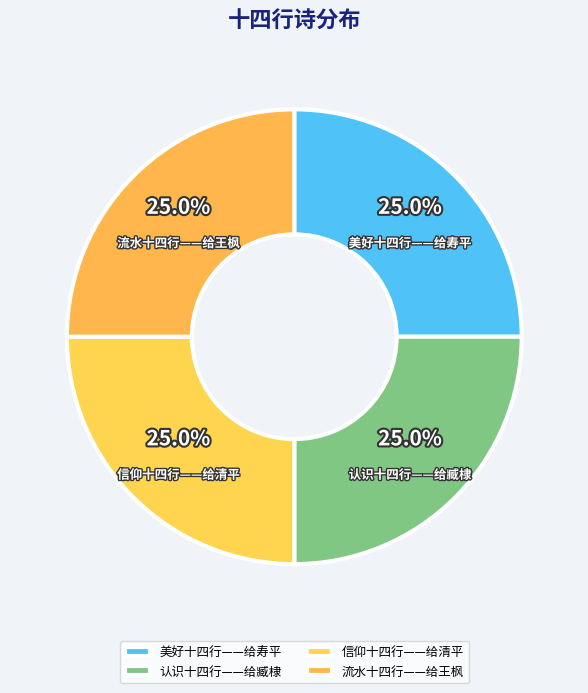

Is there any slice that represents more than half of the pie?

No